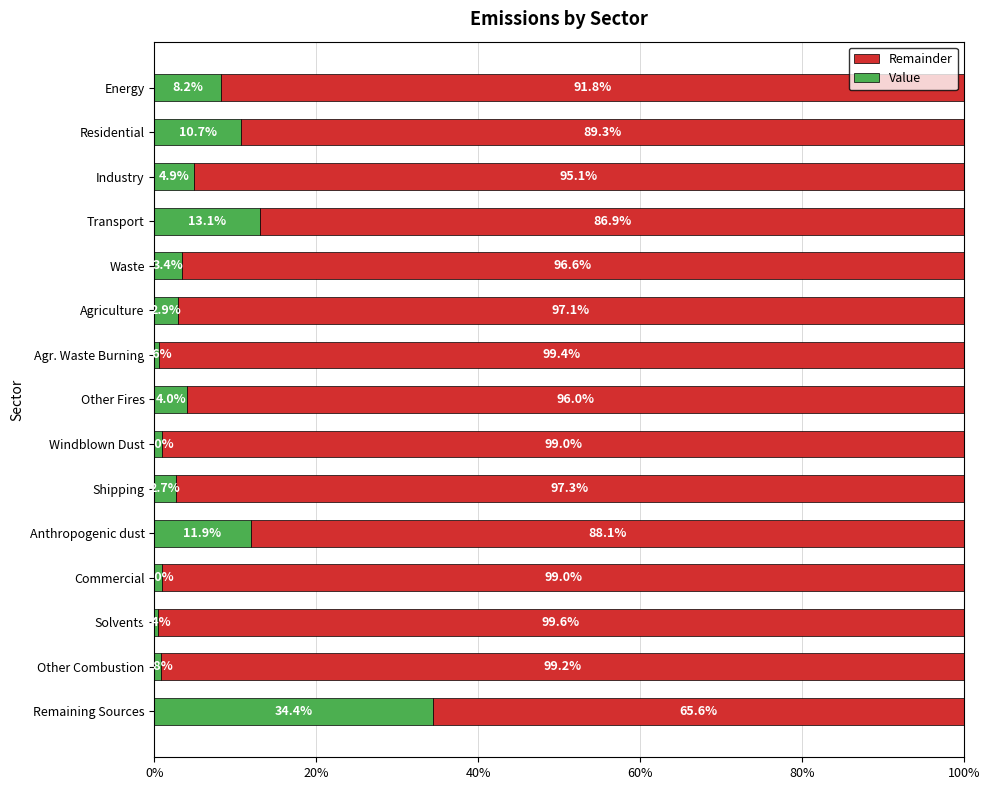

Which category has the highest value in the Value series?

Remaining Sources